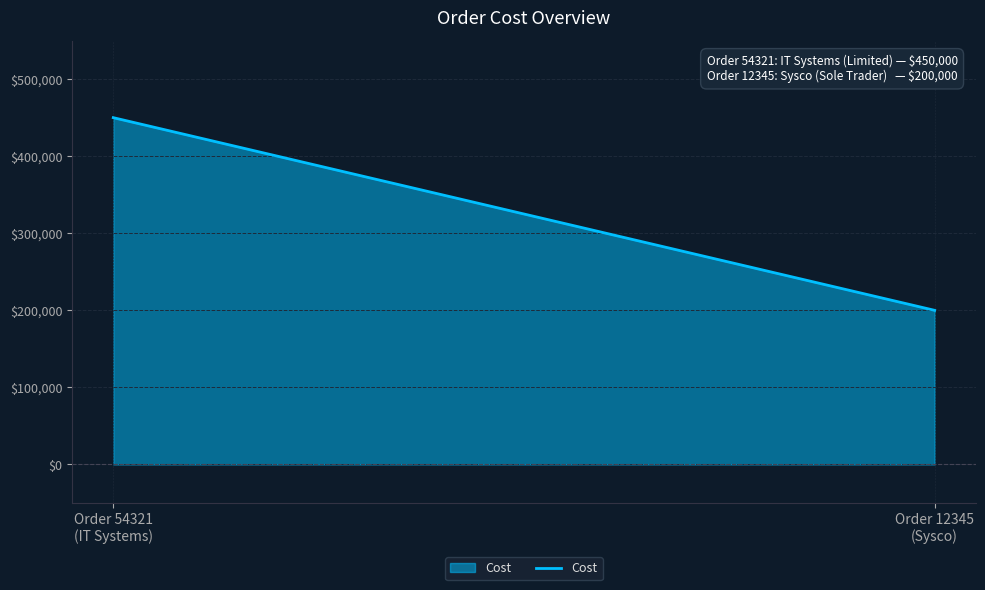

Does the chart have visible grid lines?

Yes